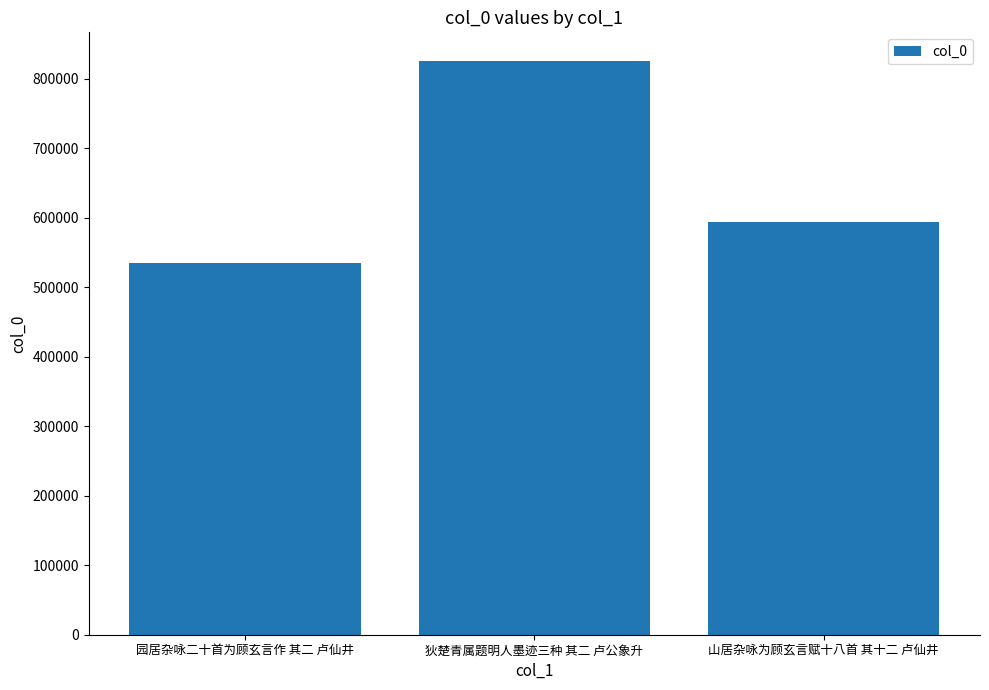

What is the sum of all values?

1952838